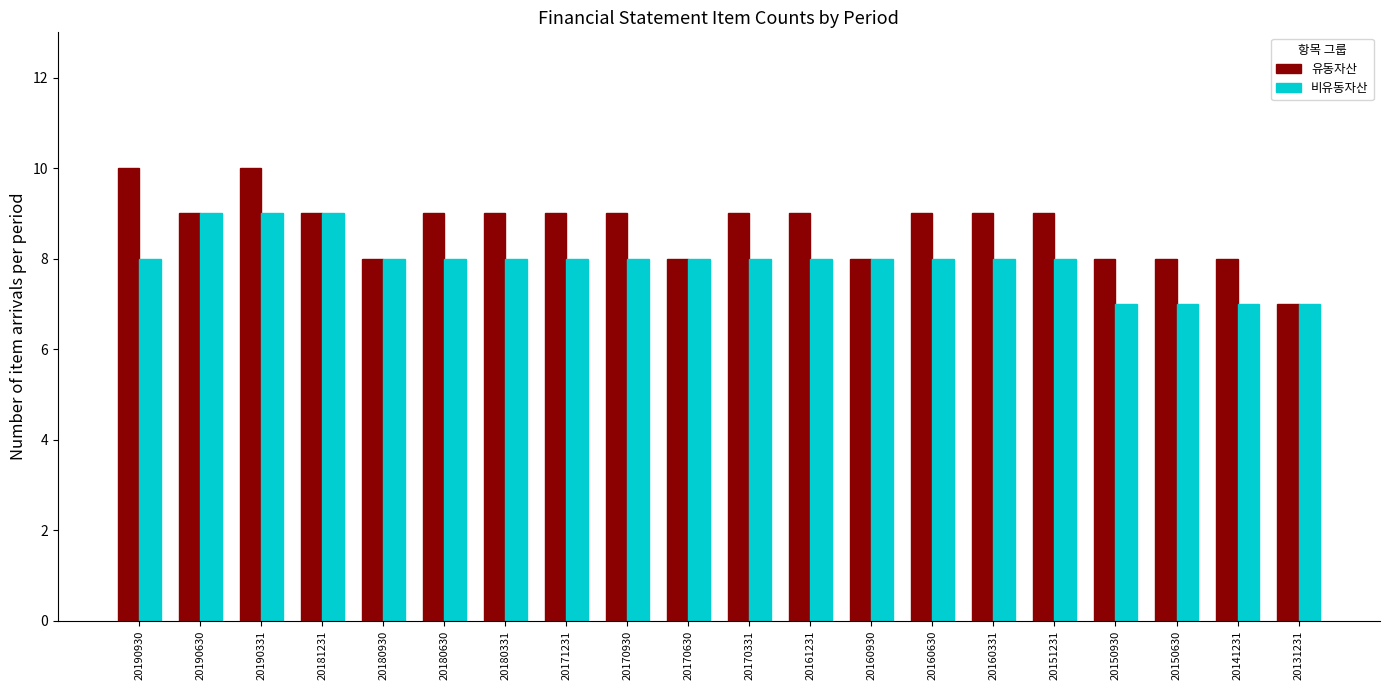

What is the maximum value shown in the chart?

10